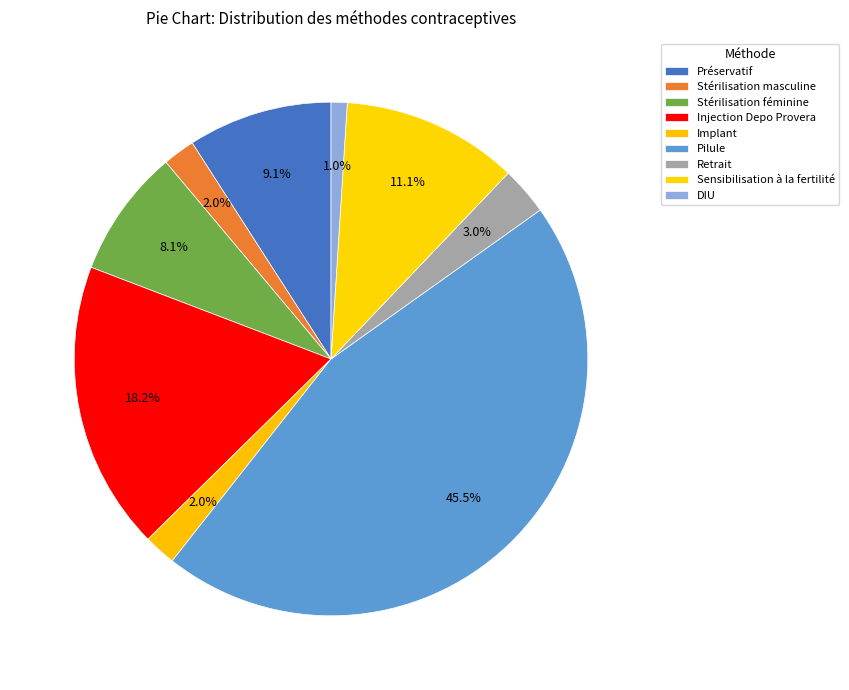

Rank the categories by value from lowest to highest.

DIU, Stérilisation masculine, Implant, Retrait, Stérilisation féminine, Préservatif, Sensibilisation à la fertilité, Injection Depo Provera, Pilule